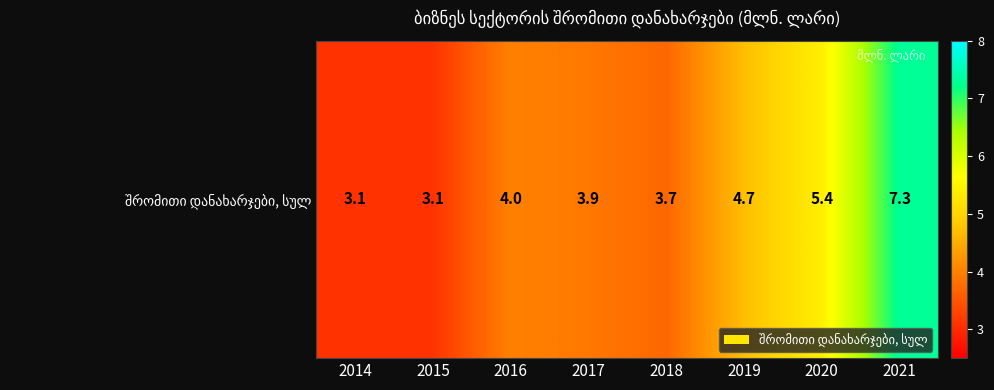

Approximately how many times larger is the value at 2019 compared to 2018?

1.3